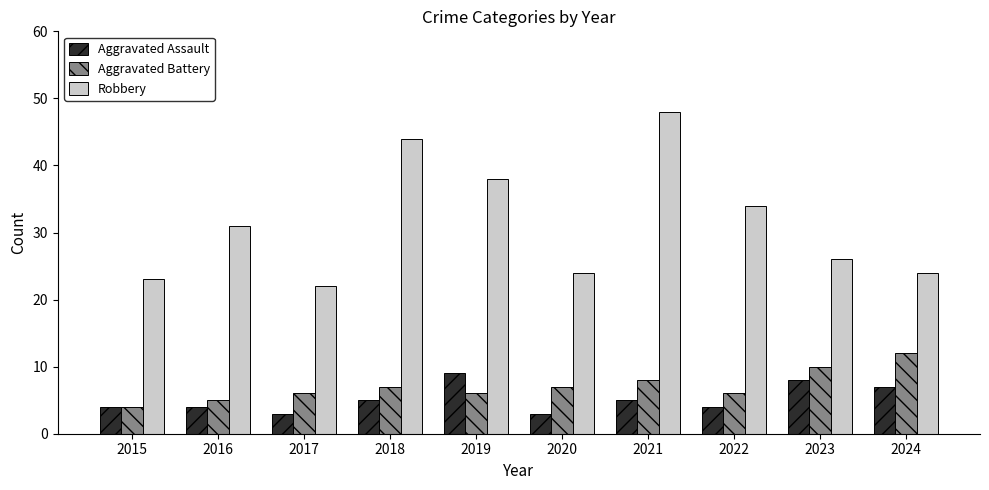

How many bars are there in total?

30